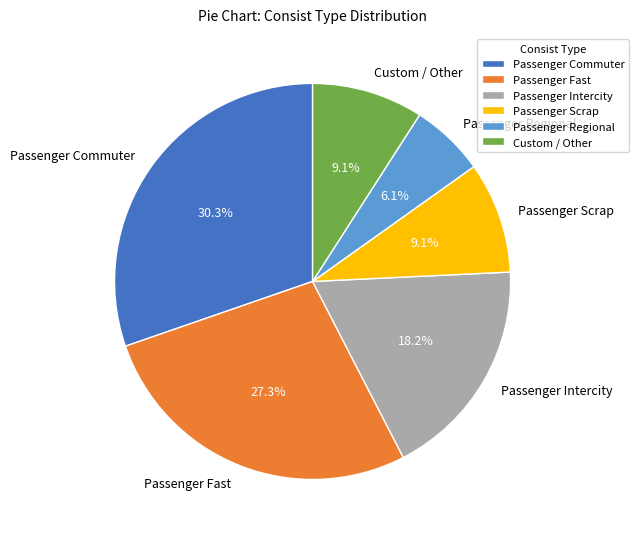

What is the smallest slice in the pie chart?

Passenger Regional